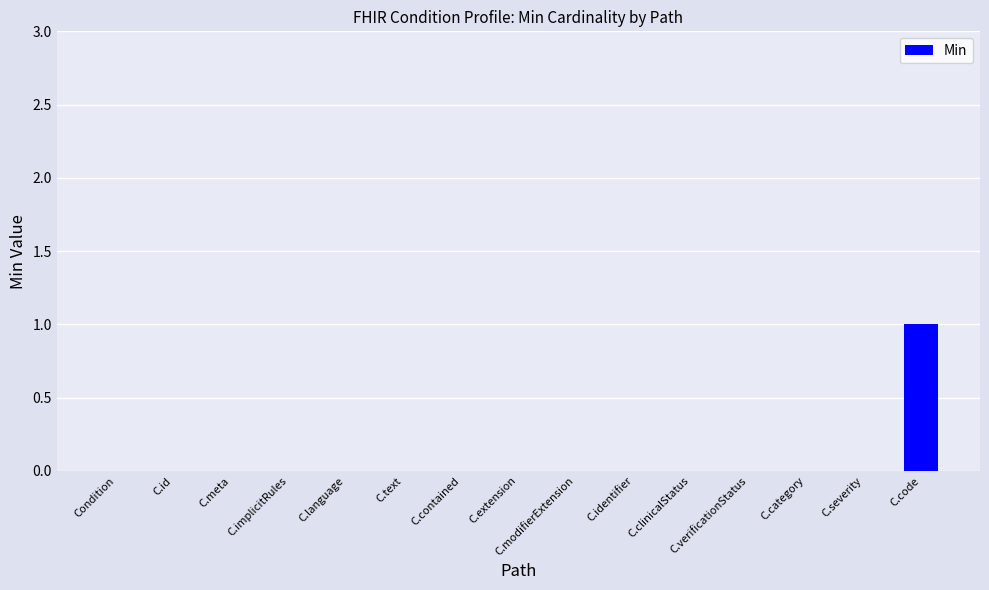

The value at C.extension is 0. True or false?

True